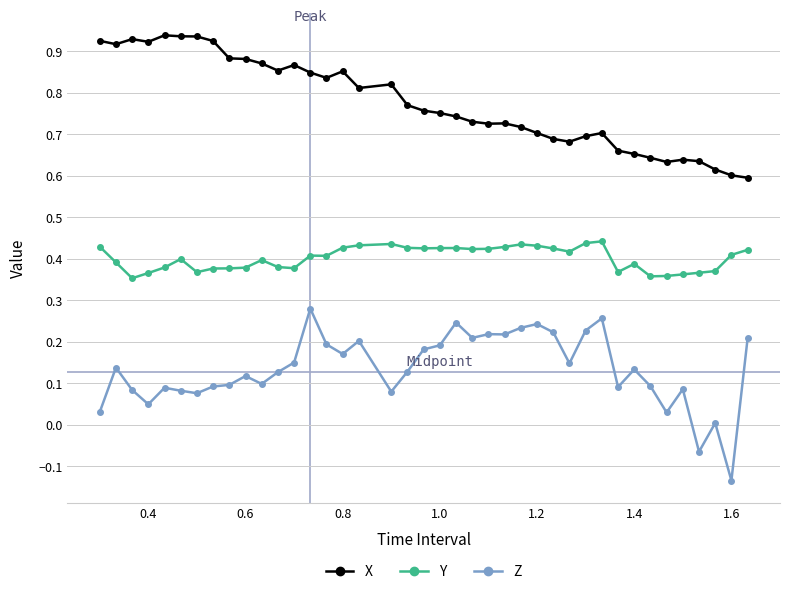

Does the chart display data point markers on the line(s)?

Yes